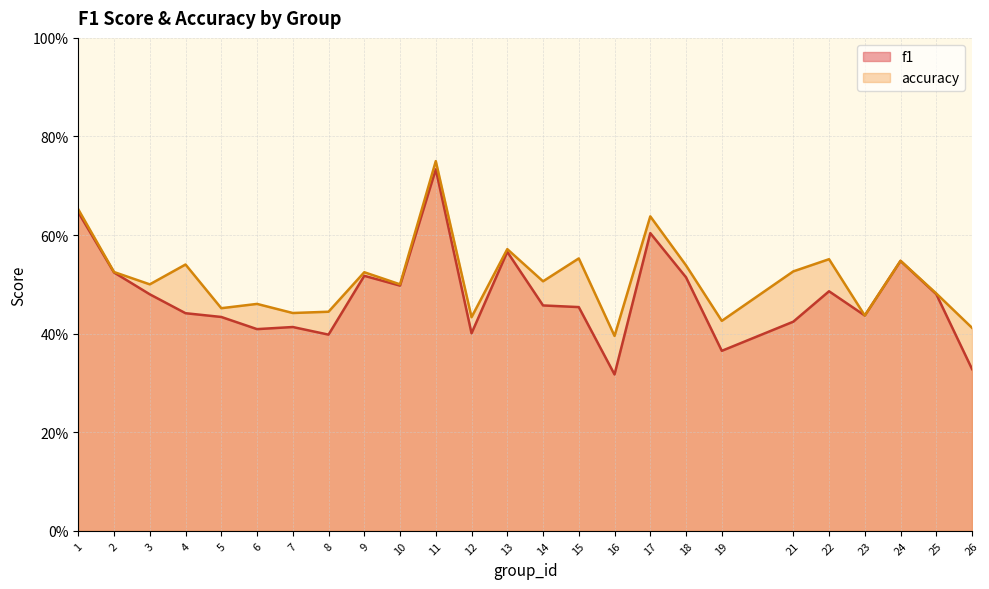

Rank the categories by accuracy value from lowest to highest.

16, 26, 19, 12, 23, 7, 8, 5, 6, 25, 3, 10, 14, 9, 2, 21, 18, 4, 24, 22, 15, 13, 17, 1, 11